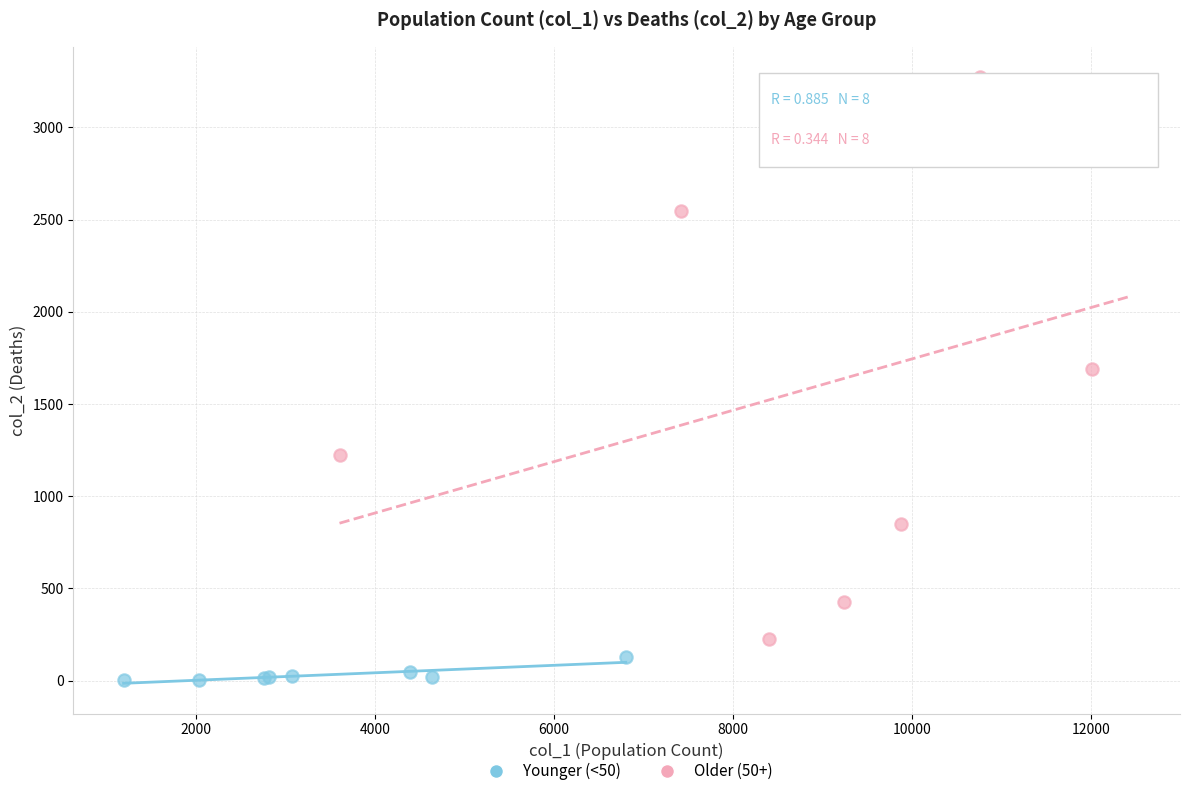

Which series has the widest spread of Y values?

Older (50+)